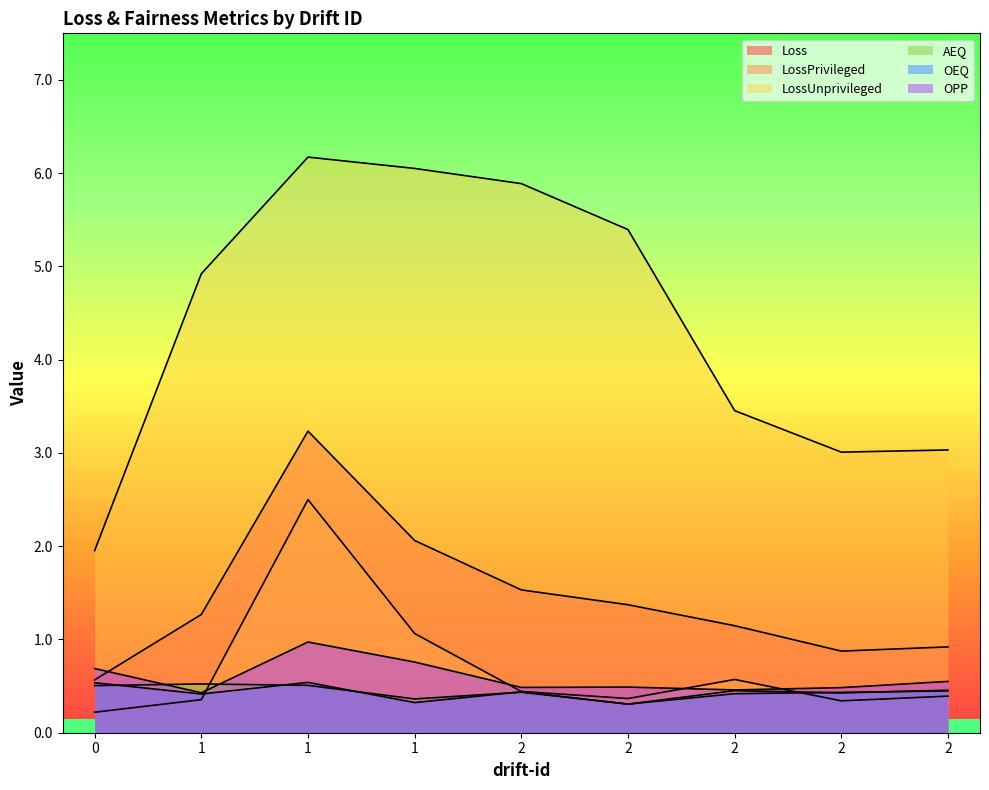

Between 1 and 2, which series saw the biggest shift?

LossUnprivileged